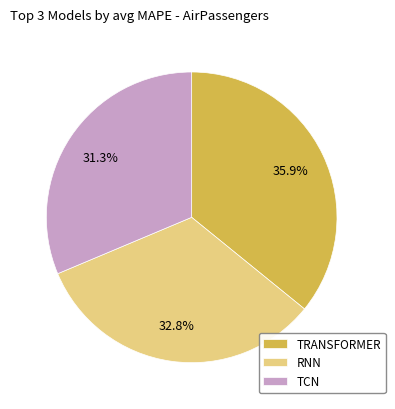

Approximately how many times larger is the value at RNN compared to TRANSFORMER?

0.9